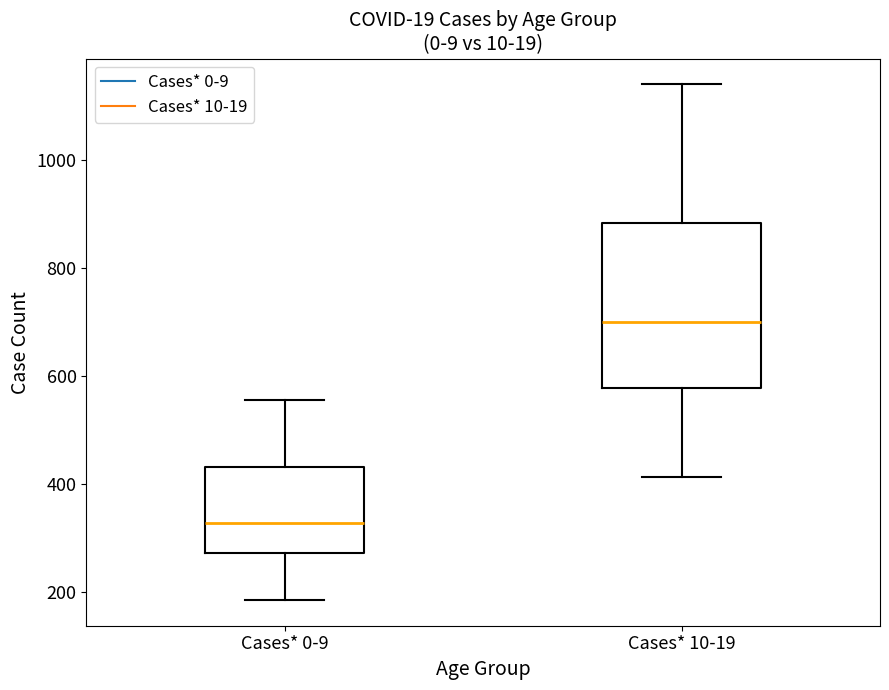

Reading left to right, read every box against the y-axis: the position of its median line, the range the box covers, and the ends of its whiskers. The values are not printed on the chart, so give them approximately, as read against the axis.

Cases* 0-9: median 320, box 280 to 440, whiskers 180 to 560
Cases* 10-19: median 700, box 580 to 880, whiskers 420 to 1140